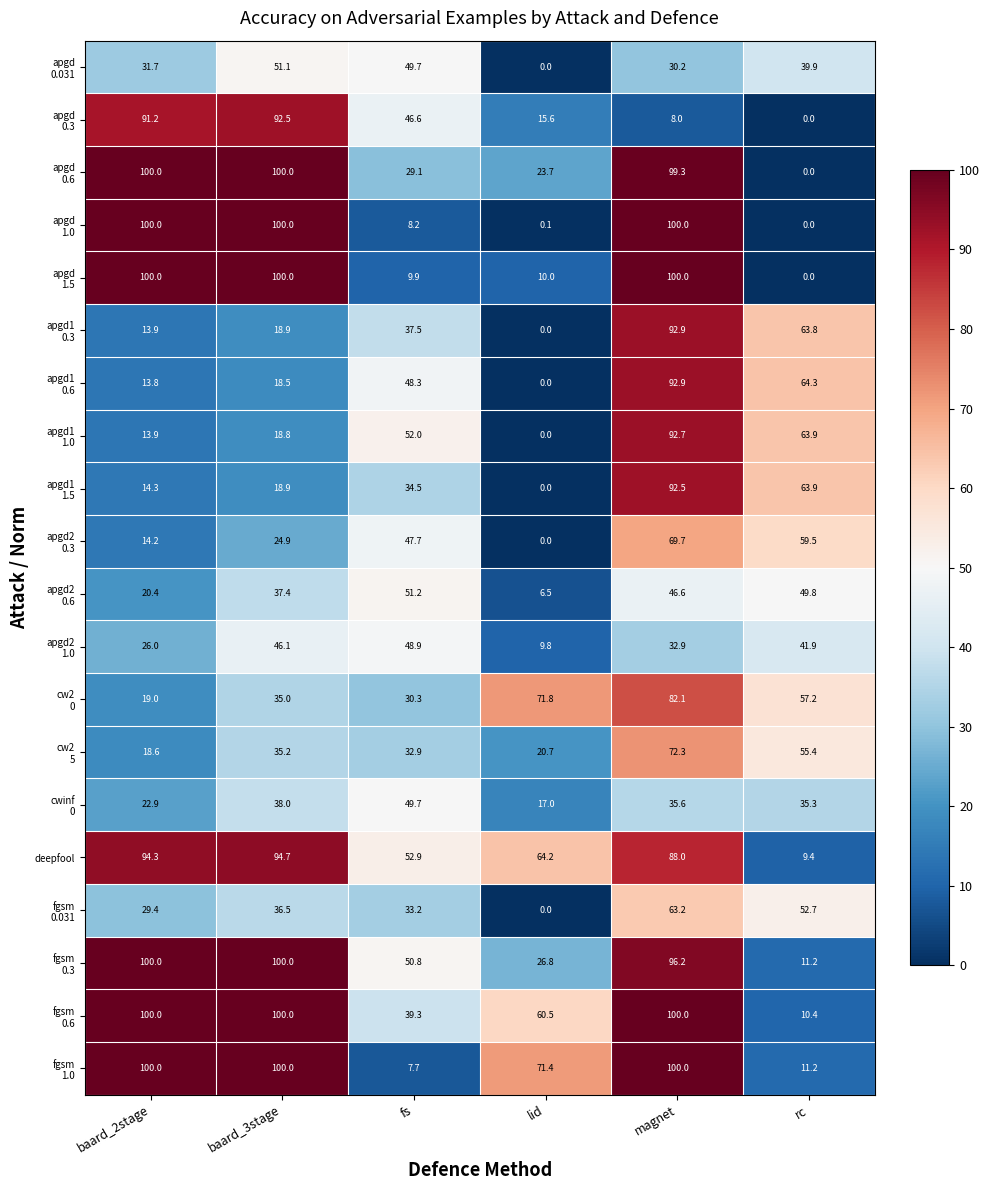

What is the spread (max minus min) of values at fs?

45.2